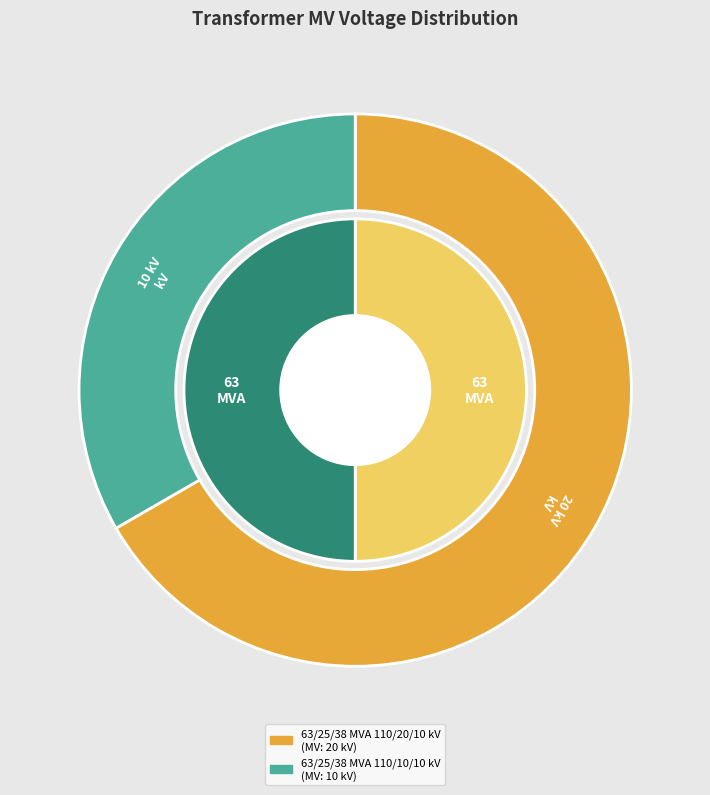

How much of the chart is everything except 63/25/38 MVA 110/20/10 kV?

33.3%